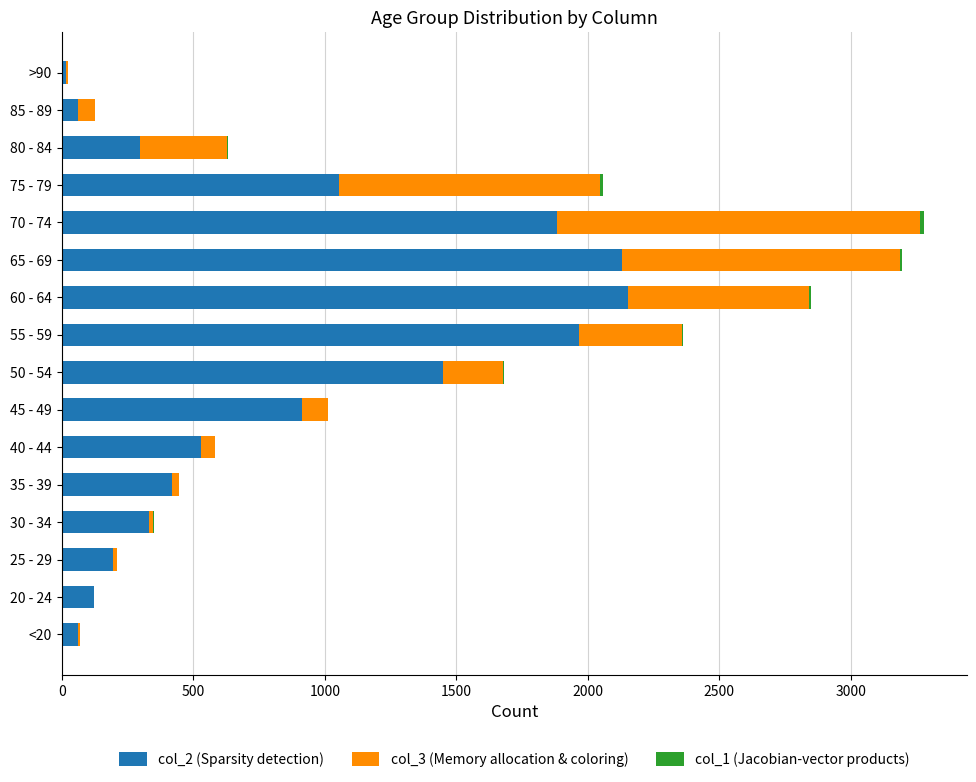

True or false: col_2 (Sparsity detection) has a value of 1689 at 75 - 79.

False